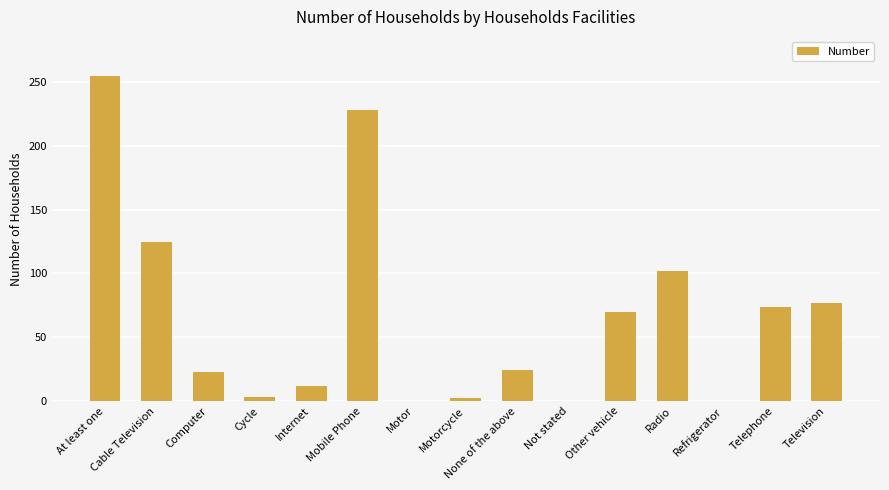

The chart shows a value of 0 at Refrigerator. True or false?

True